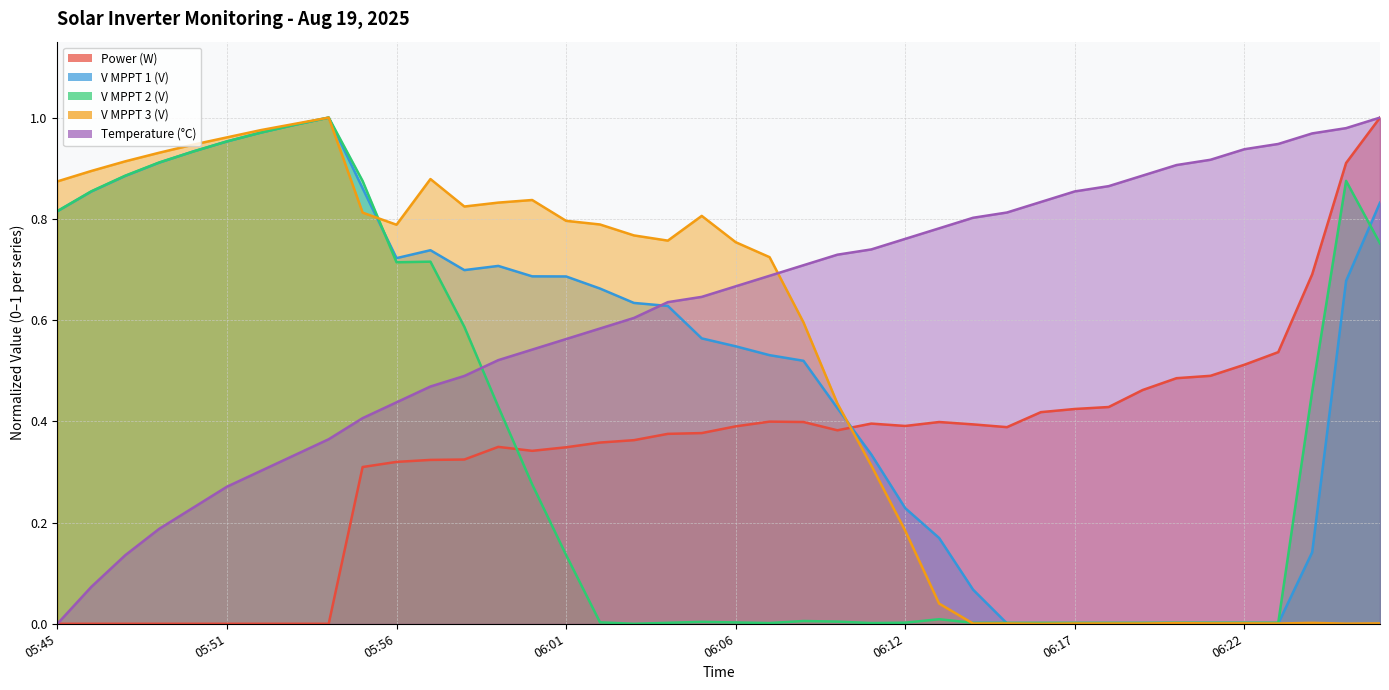

What is the total value across all series at 11?

3.1